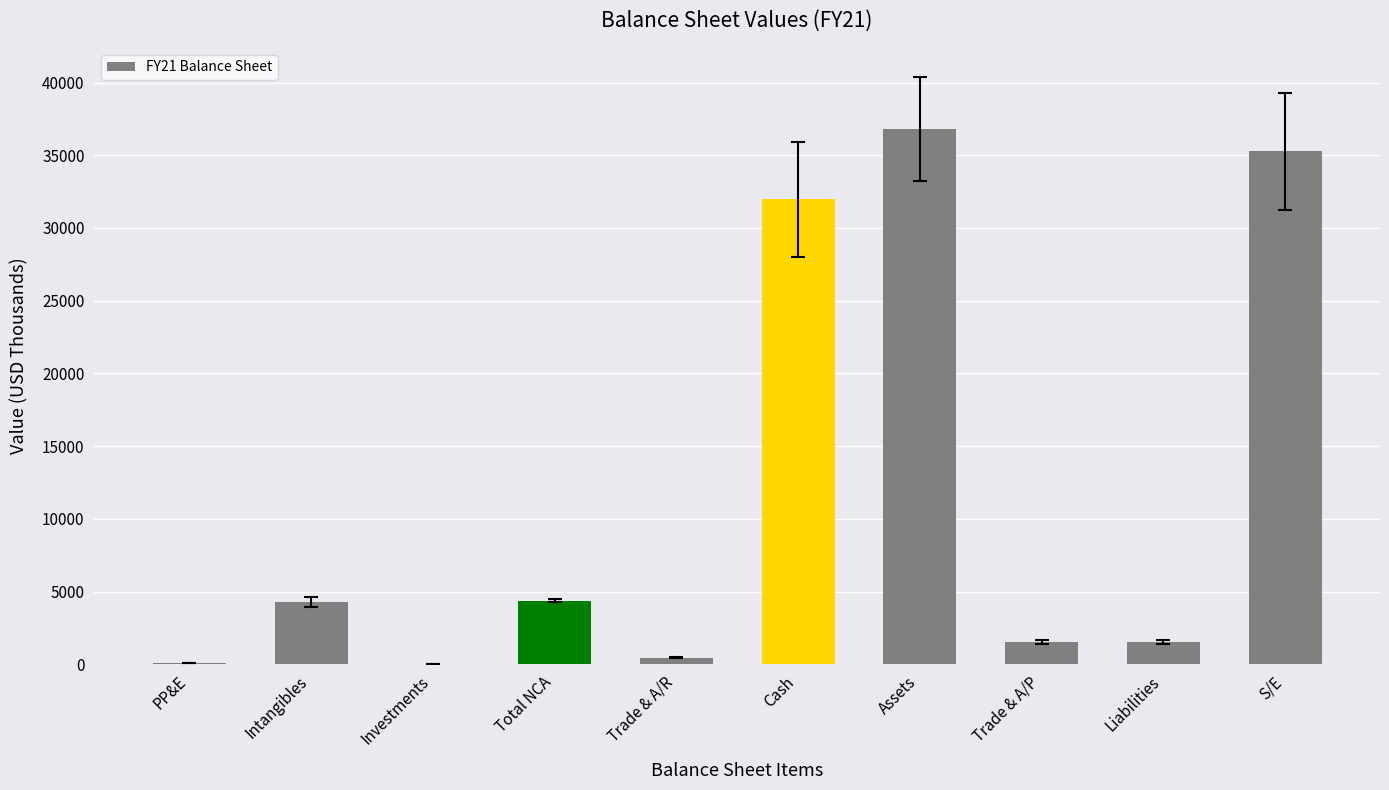

Between Total NCA and Trade & A/P, which is larger?

Total NCA